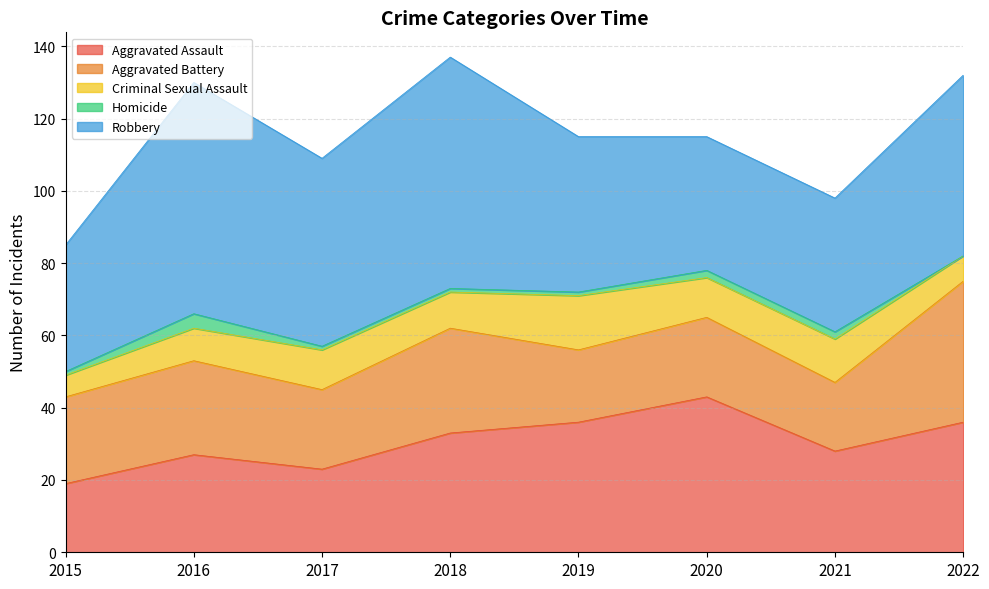

How many lines are shown in the chart?

5